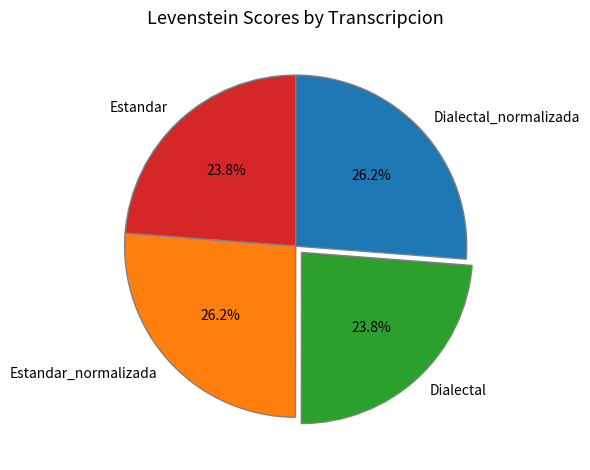

What percentage do Estandar and Dialectal_normalizada together represent?

50.0%